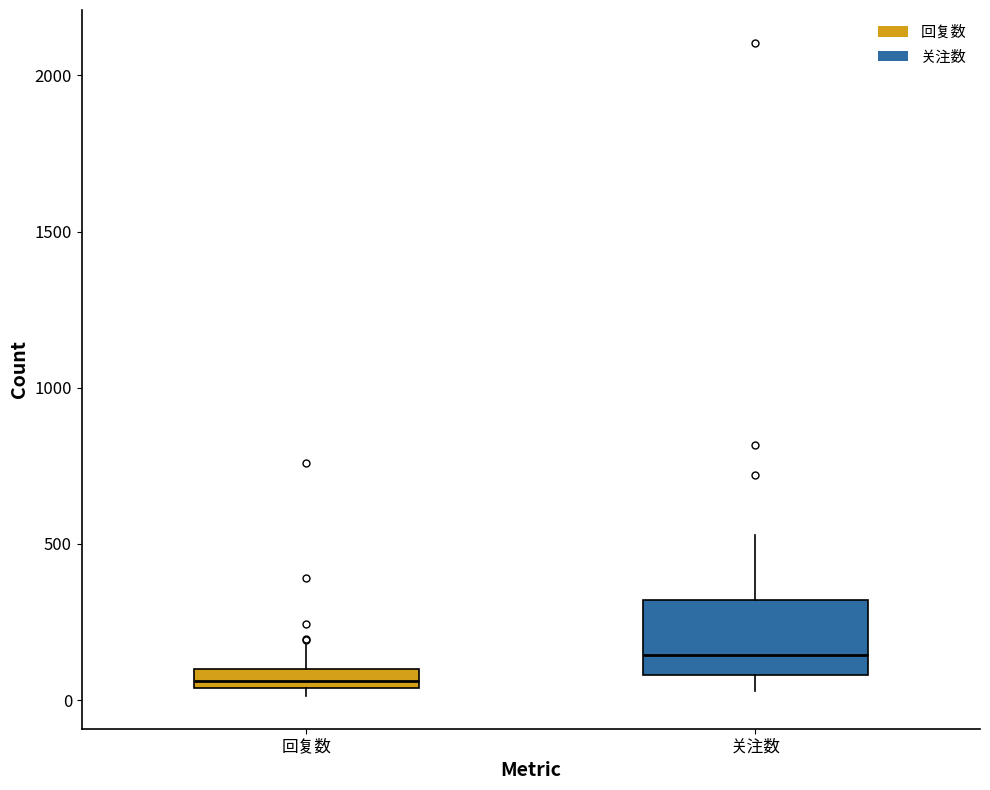

Which box is the tallest, from its lower edge to its upper edge?

关注数